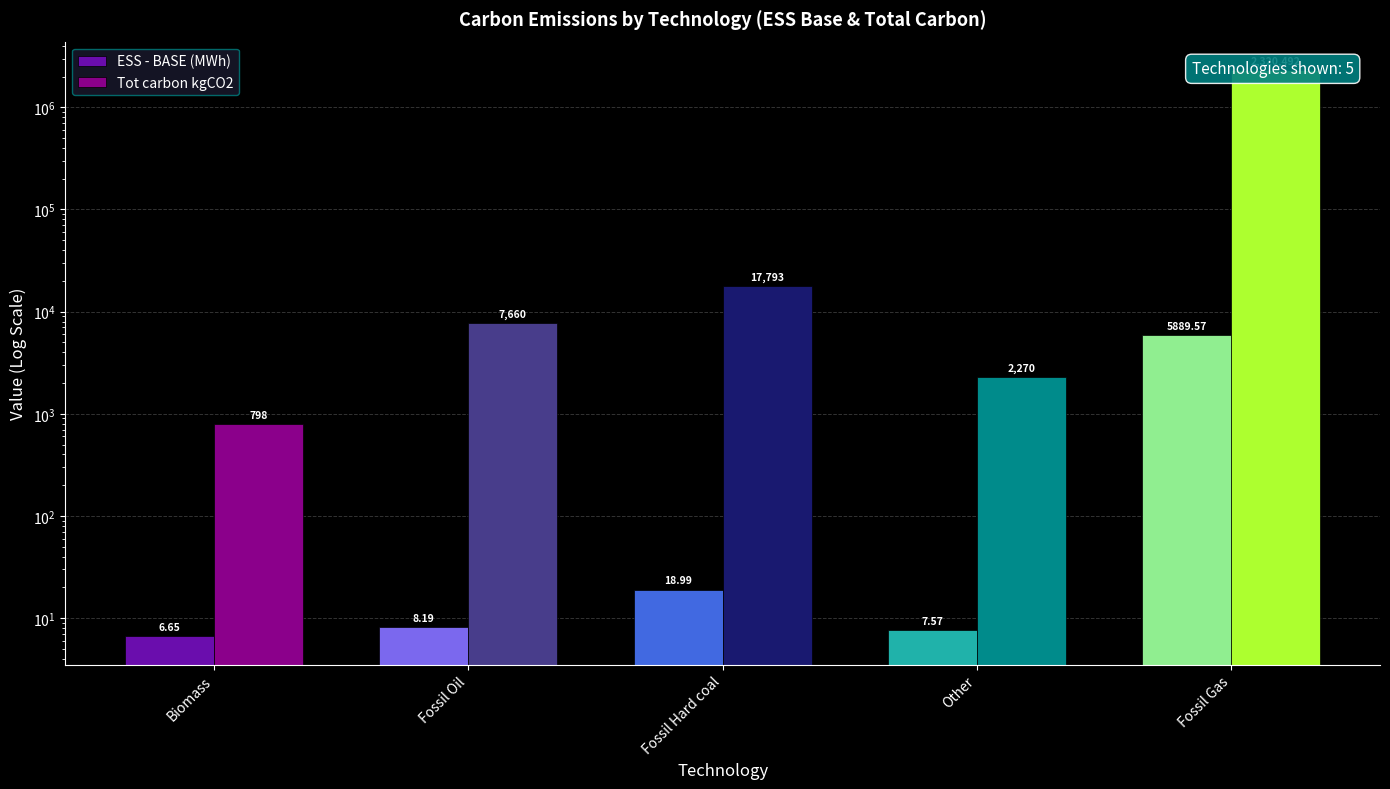

What is the difference between the highest and lowest values at Fossil Gas?

2314602.2